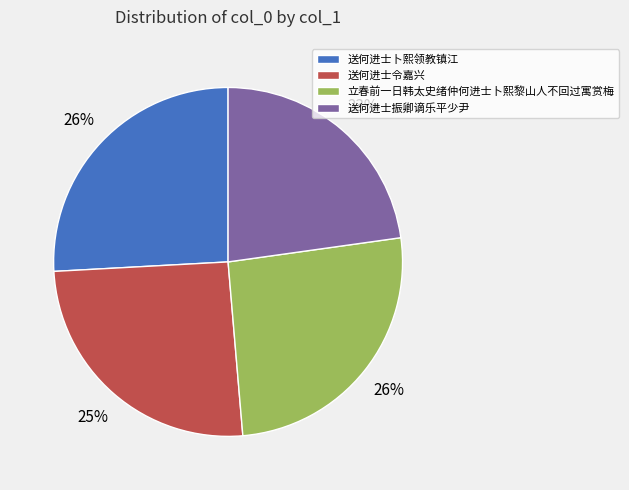

To the nearest percent, what percentage of the pie is 送何进士卜熙领教镇江?

26%